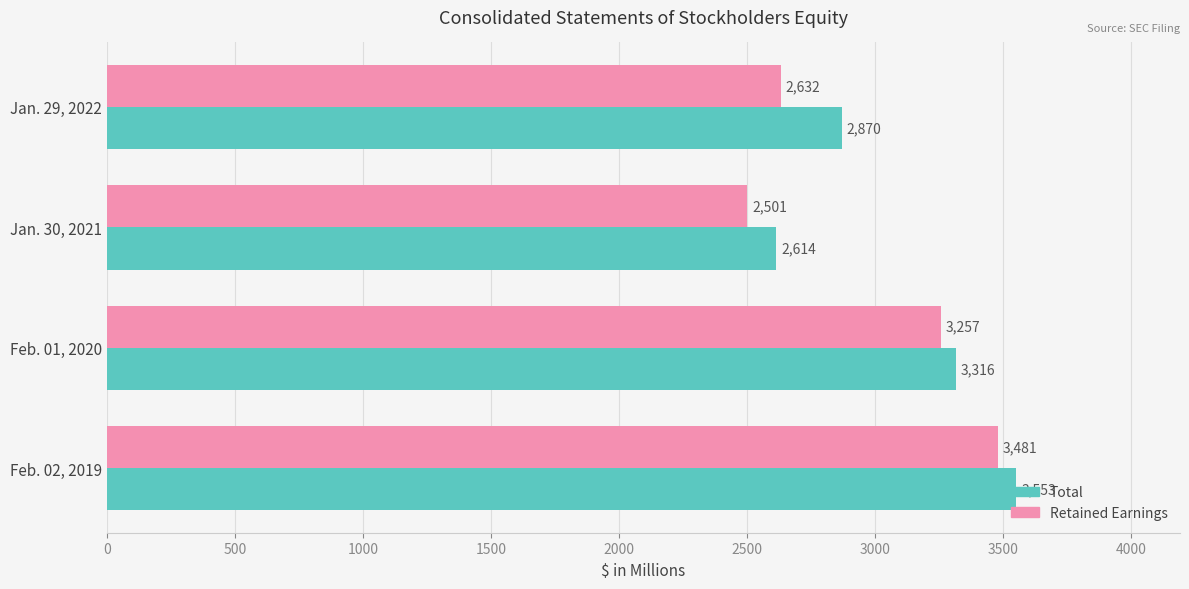

List the series in order of their overall mean, highest first.

Total, Retained Earnings